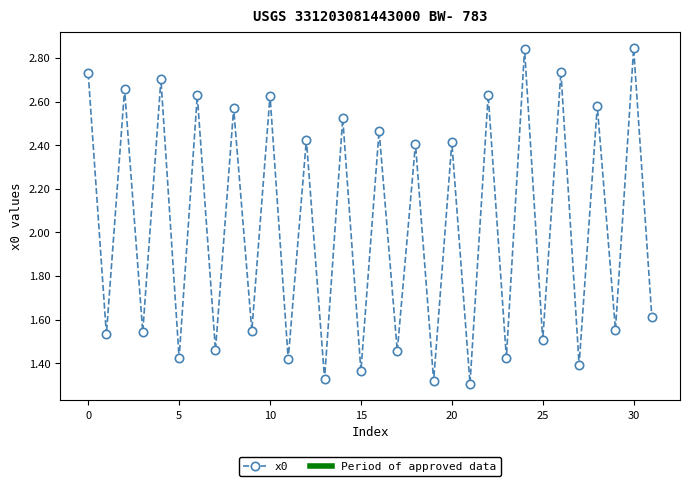

How many data points are less than 2?

16